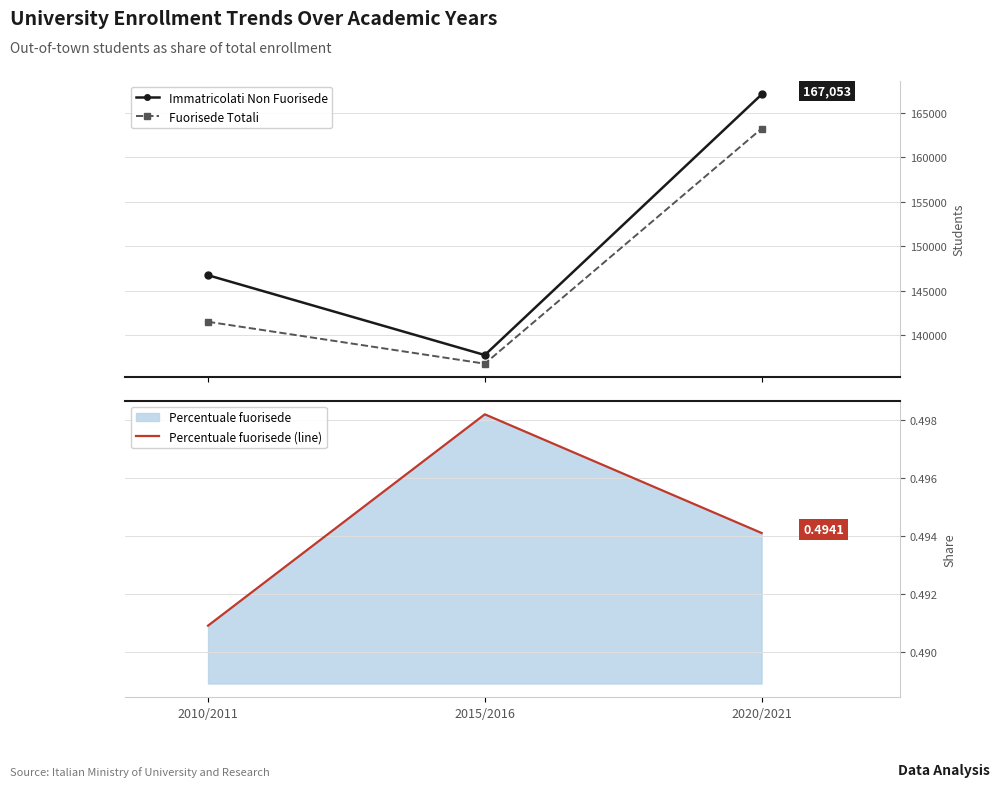

How many data points does each series have?

3